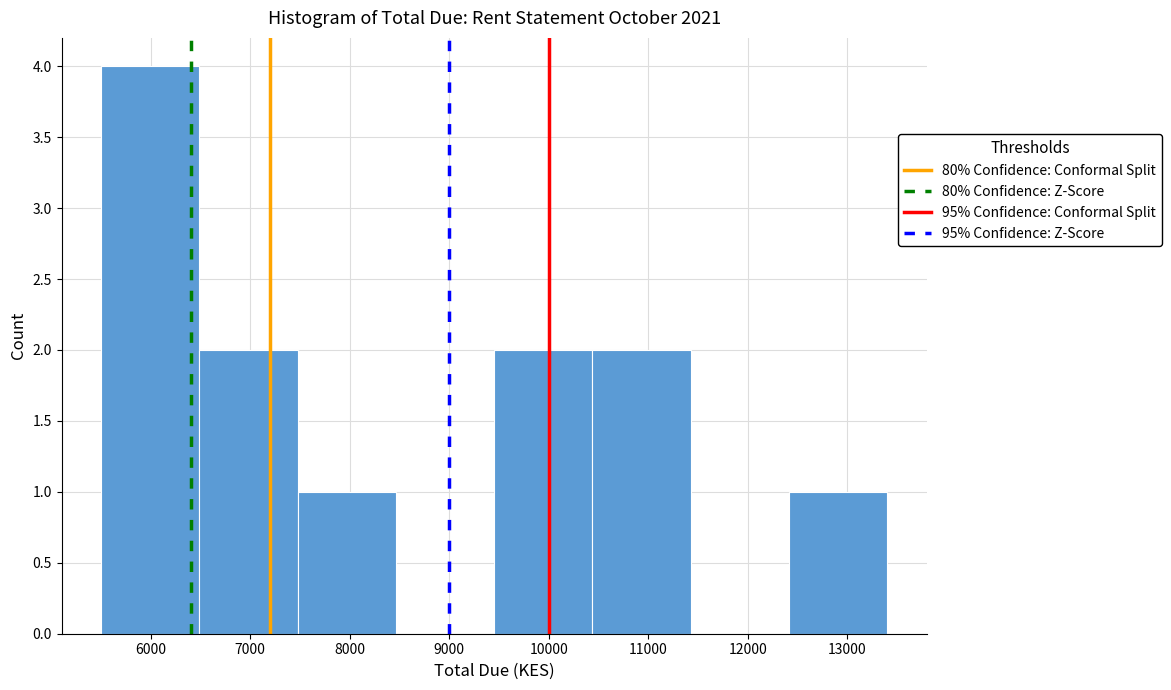

Over which range of the x-axis is the bar tallest?

5500 to 6500